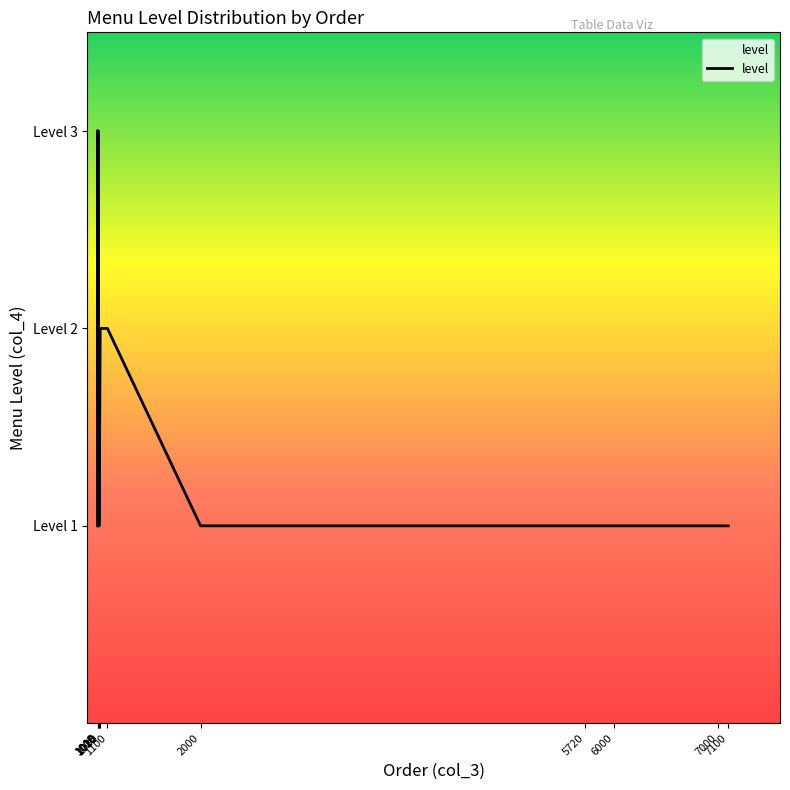

Count the number of categories in the chart.

26